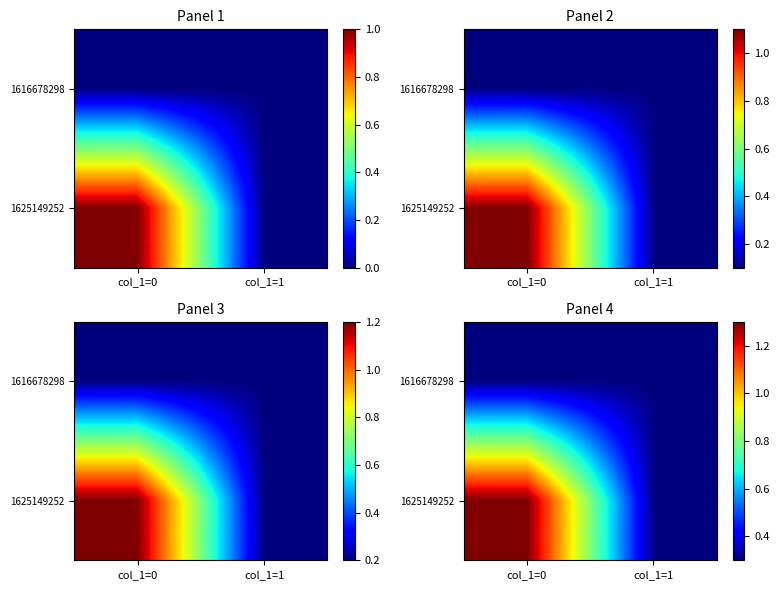

What value does the 1616678298 series have at col_1=1?

0.3